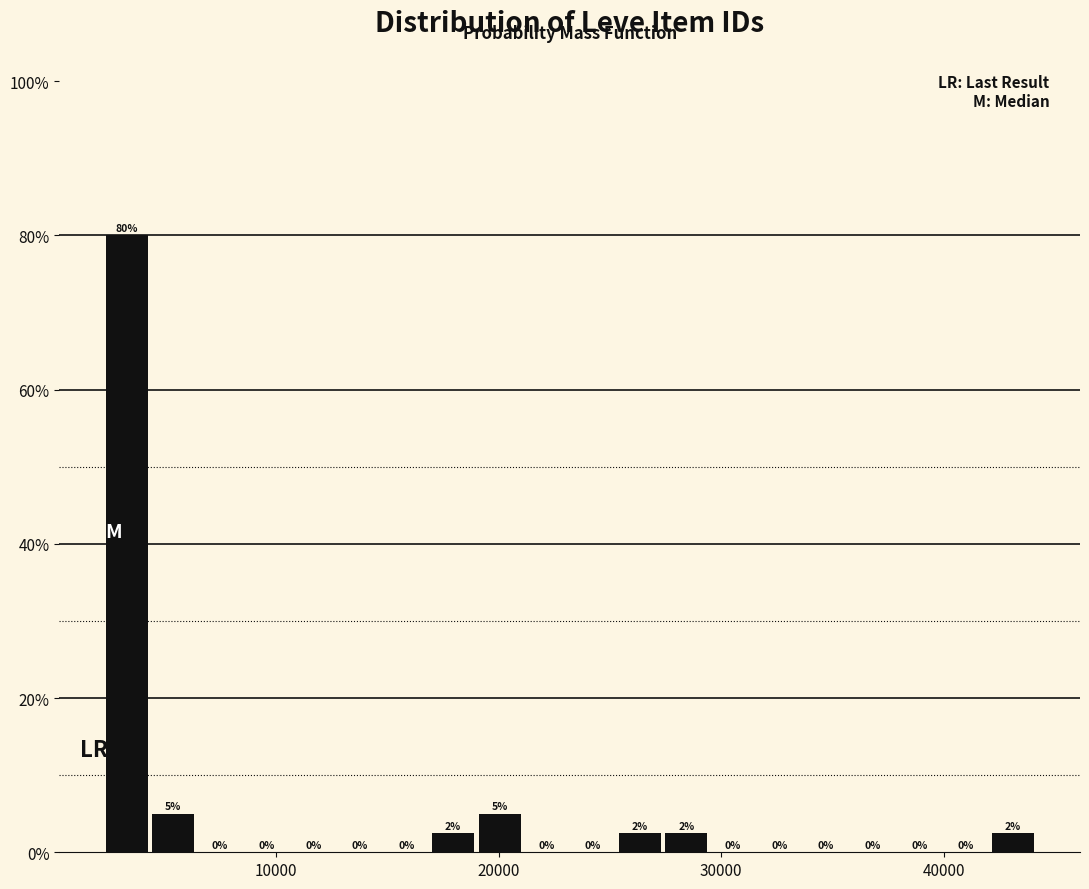

Read against the x-axis, roughly where is the centre of the tallest bar?

3000